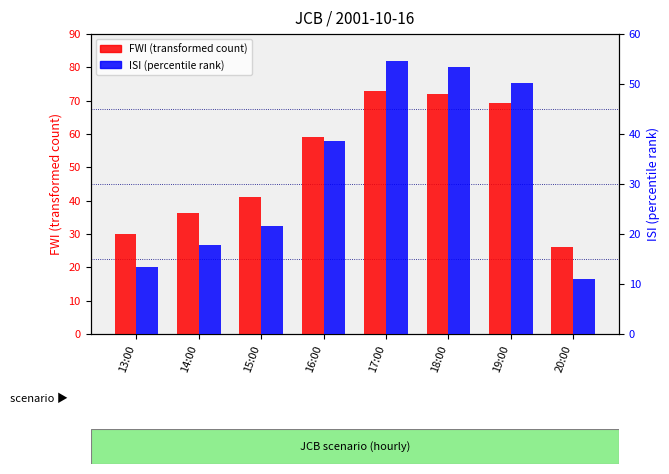

Rank the series by their average value, from lowest to highest.

ISI, FWI